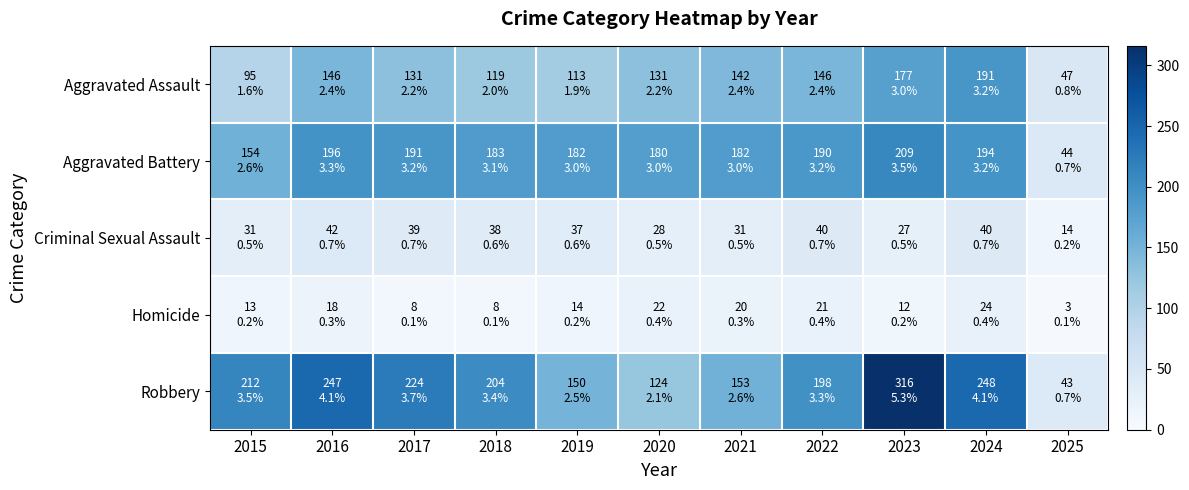

Reading left to right, extract all data points from this chart.

Aggravated Assault: 2015=95	2016=146	2017=131	2018=119	2019=113	2020=131	2021=142	2022=146	2023=177	2024=191	2025=47
Aggravated Battery: 2015=154	2016=196	2017=191	2018=183	2019=182	2020=180	2021=182	2022=190	2023=209	2024=194	2025=44
Criminal Sexual Assault: 2015=31	2016=42	2017=39	2018=38	2019=37	2020=28	2021=31	2022=40	2023=27	2024=40	2025=14
Homicide: 2015=13	2016=18	2017=8	2018=8	2019=14	2020=22	2021=20	2022=21	2023=12	2024=24	2025=3
Robbery: 2015=212	2016=247	2017=224	2018=204	2019=150	2020=124	2021=153	2022=198	2023=316	2024=248	2025=43